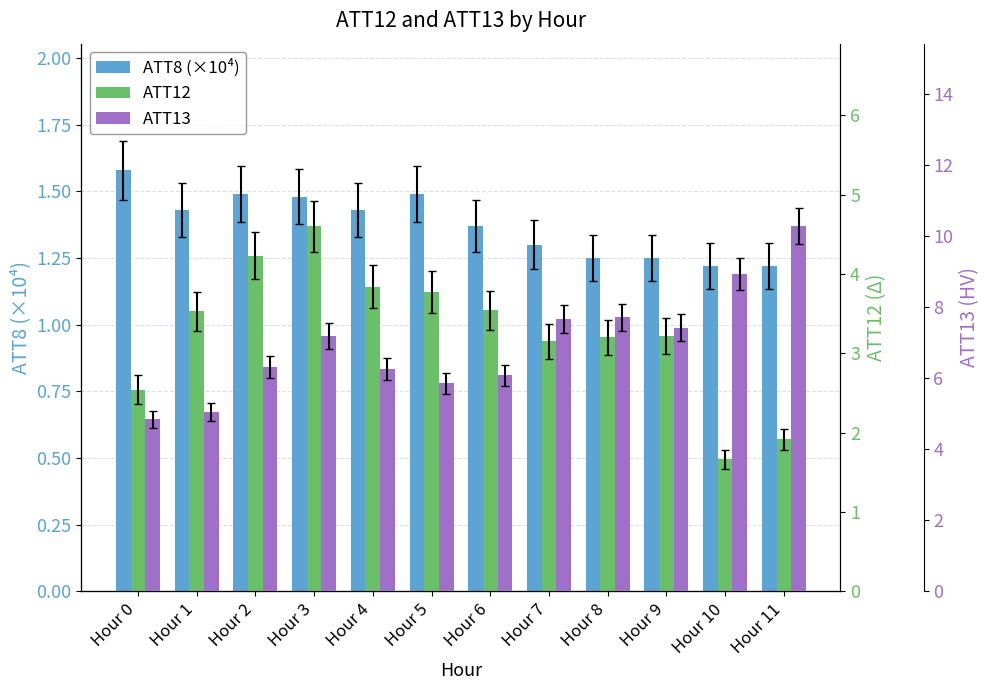

What is the total value across all series at Hour 5?

11.1